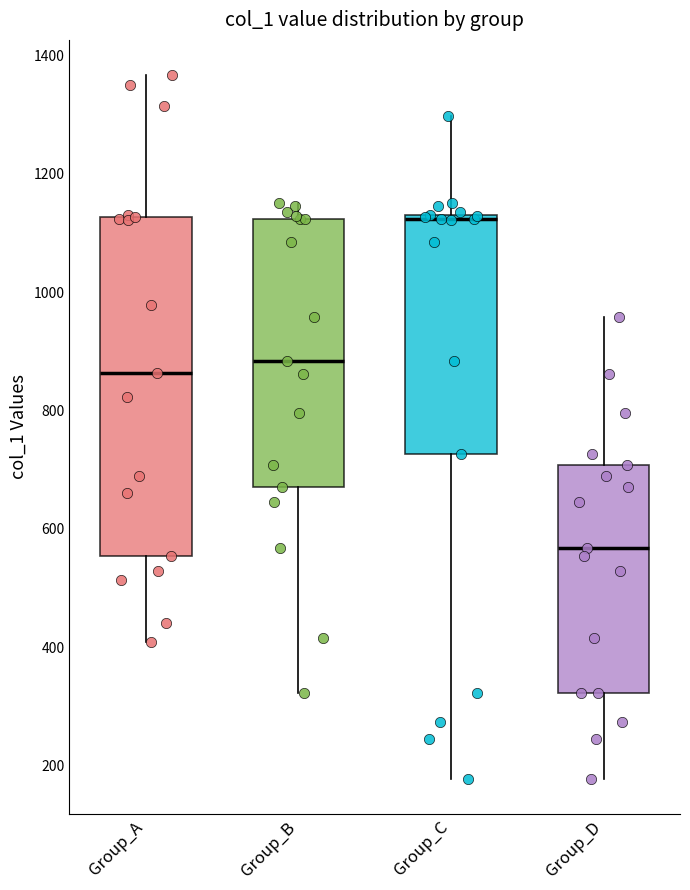

Reading left to right, transcribe this box plot: for each box, give where its median line is, the range the box spans, and where its two whiskers end, as read against the y-axis. The values are not printed on the chart, so give them approximately, as read against the axis.

Group_A: median 860, box 560 to 1120, whiskers 400 to 1360
Group_B: median 880, box 680 to 1120, whiskers 320 to 1160
Group_C: median 1120, box 720 to 1140, whiskers 180 to 1300
Group_D: median 560, box 320 to 700, whiskers 180 to 960